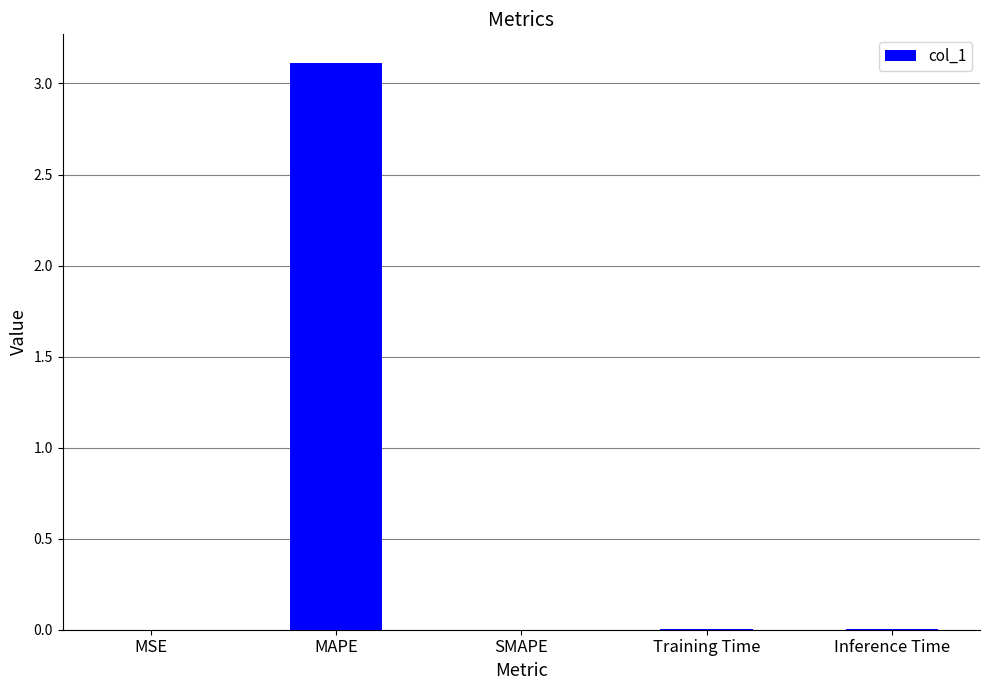

What is the sum of all values?

3.1